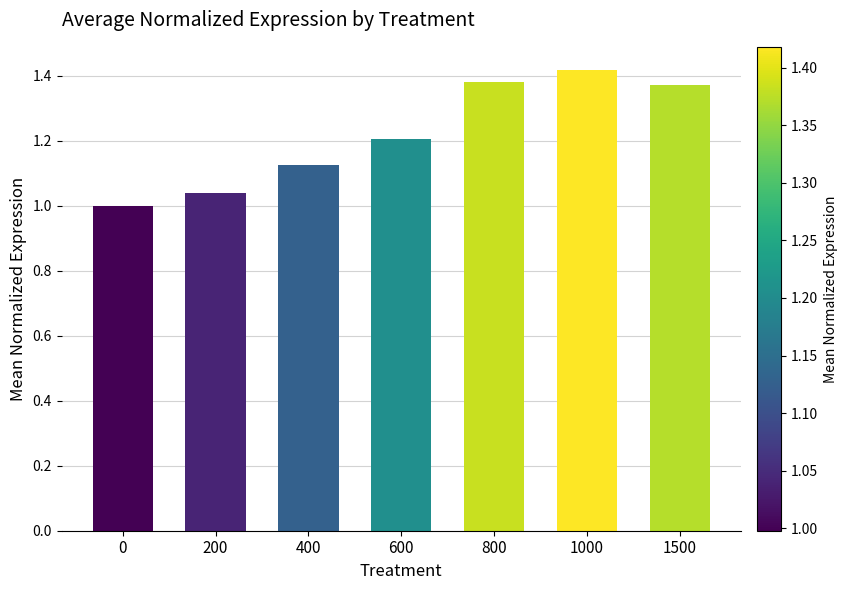

How many data points are less than 1?

1